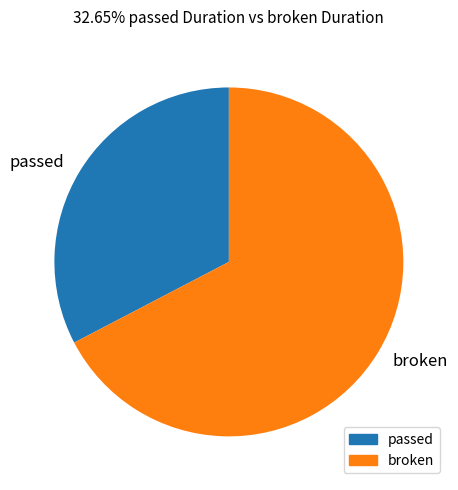

Is the sum of broken and passed greater than half?

Yes